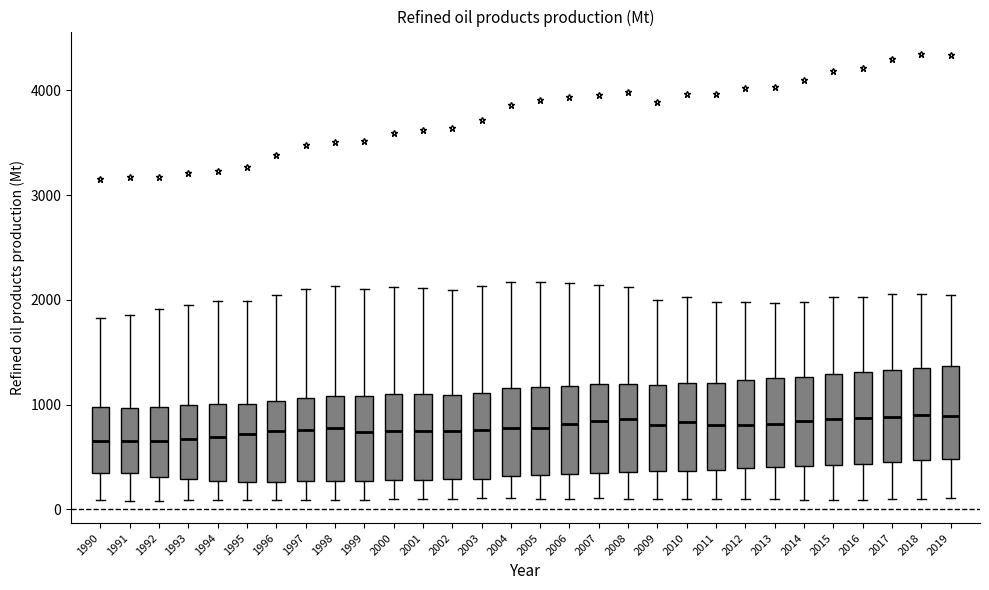

Reading left to right, read every box against the y-axis: the position of its median line, the range the box covers, and the ends of its whiskers. The values are not printed on the chart, so give them approximately, as read against the axis.

1990: median 700, box 300 to 1000, whiskers 100 to 1800
1991: median 700, box 300 to 1000, whiskers 100 to 1900
1992: median 700, box 300 to 1000, whiskers 100 to 1900
1993: median 700, box 300 to 1000, whiskers 100 to 2000
1994: median 700, box 300 to 1000, whiskers 100 to 2000
1995: median 700, box 300 to 1000, whiskers 100 to 2000
1996: median 700, box 300 to 1000, whiskers 100 to 2000
1997: median 800, box 300 to 1100, whiskers 100 to 2100
1998: median 800, box 300 to 1100, whiskers 100 to 2100
1999: median 700, box 300 to 1100, whiskers 100 to 2100
2000: median 700, box 300 to 1100, whiskers 100 to 2100
2001: median 700, box 300 to 1100, whiskers 100 to 2100
2002: median 700, box 300 to 1100, whiskers 100 to 2100
2003: median 800, box 300 to 1100, whiskers 100 to 2100
2004: median 800, box 300 to 1200, whiskers 100 to 2200
2005: median 800, box 300 to 1200, whiskers 100 to 2200
2006: median 800, box 300 to 1200, whiskers 100 to 2200
2007: median 800, box 300 to 1200, whiskers 100 to 2100
2008: median 900, box 400 to 1200, whiskers 100 to 2100
2009: median 800, box 400 to 1200, whiskers 100 to 2000
2010: median 800, box 400 to 1200, whiskers 100 to 2000
2011: median 800, box 400 to 1200, whiskers 100 to 2000
2012: median 800, box 400 to 1200, whiskers 100 to 2000
2013: median 800, box 400 to 1200, whiskers 100 to 2000
2014: median 800, box 400 to 1300, whiskers 100 to 2000
2015: median 900, box 400 to 1300, whiskers 100 to 2000
2016: median 900, box 400 to 1300, whiskers 100 to 2000
2017: median 900, box 500 to 1300, whiskers 100 to 2100
2018: median 900, box 500 to 1300, whiskers 100 to 2100
2019: median 900, box 500 to 1400, whiskers 100 to 2000